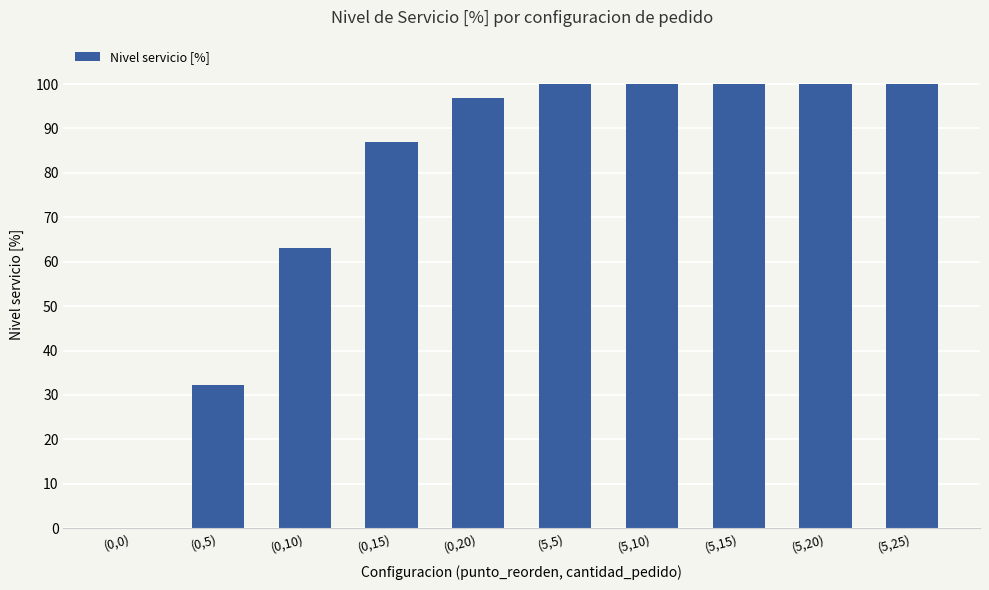

What is the greatest value displayed?

100.0